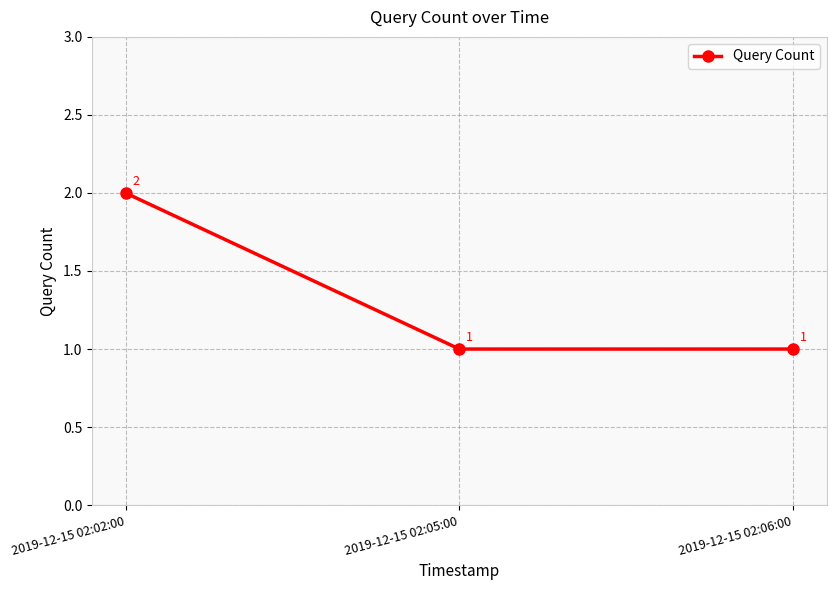

The chart shows a value of 1 at 2019-12-15 02:06:00. True or false?

True